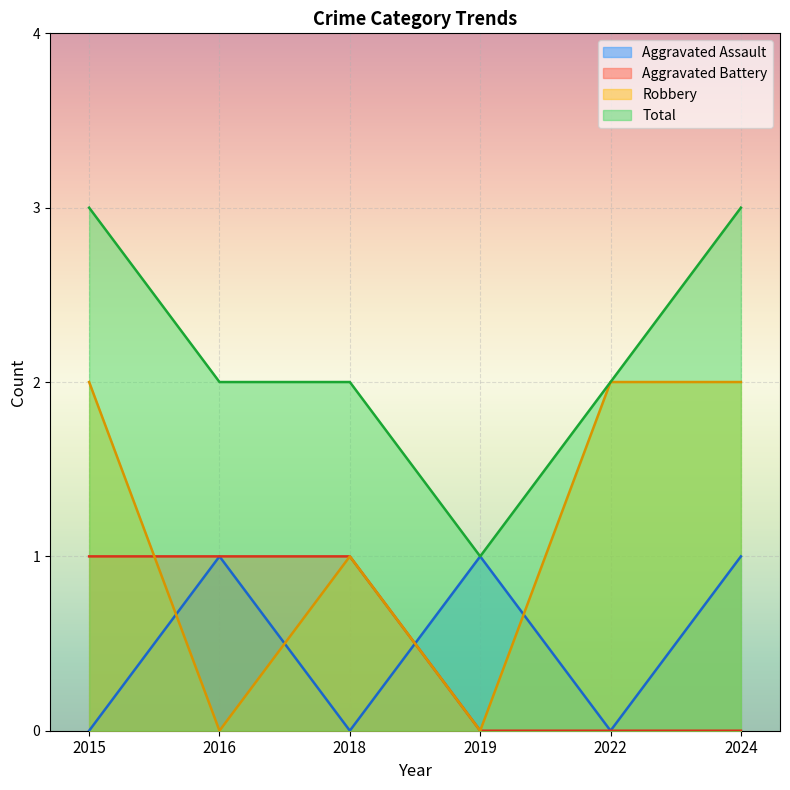

Is the value of Aggravated Battery at 2016 greater than the value of Total at 2024?

No